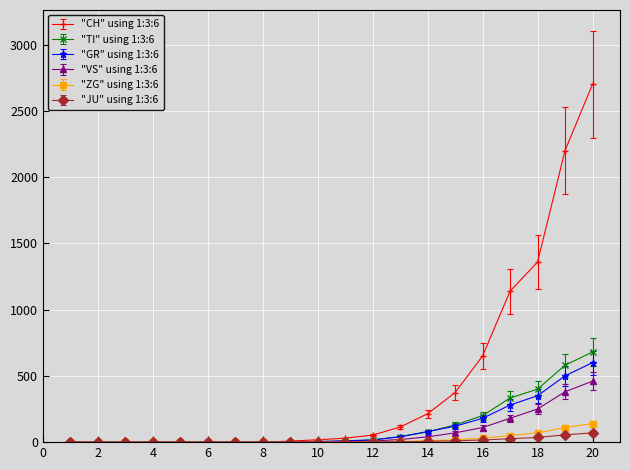

What is the greatest value displayed?

2700